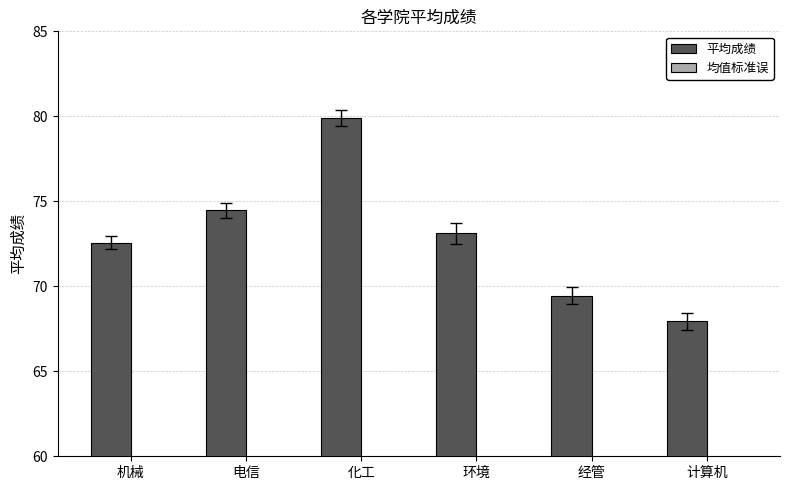

Rank the series by their maximum value, from highest to lowest.

平均成绩, 均值标准误